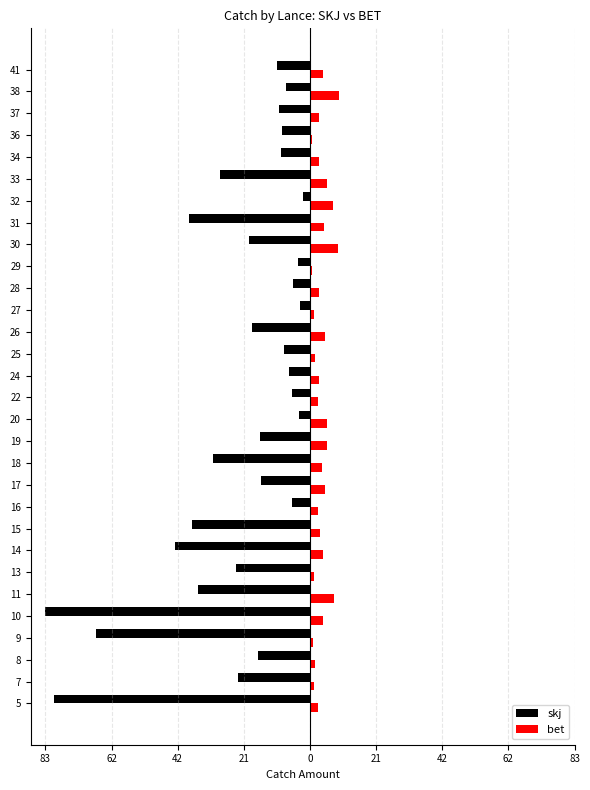

What are all the series names shown in the legend?

skj, bet